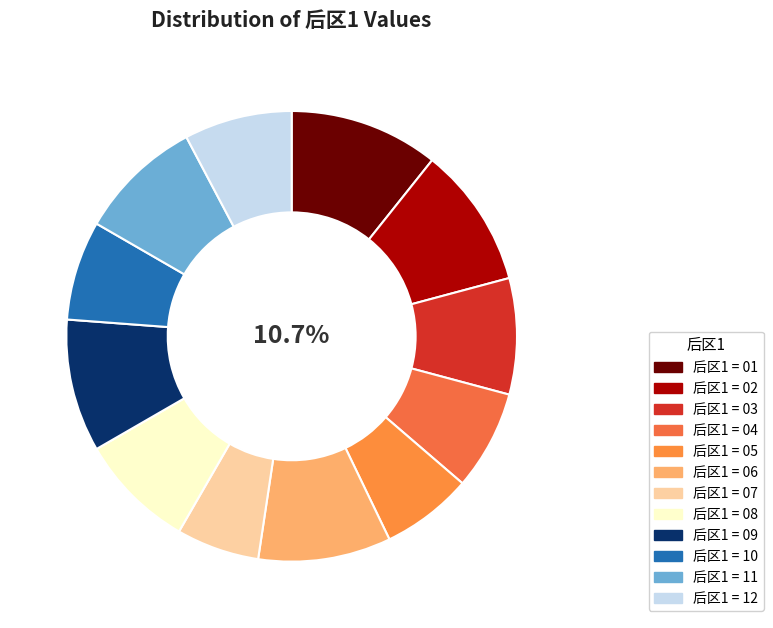

To the nearest percent, what is the average slice percentage?

8%